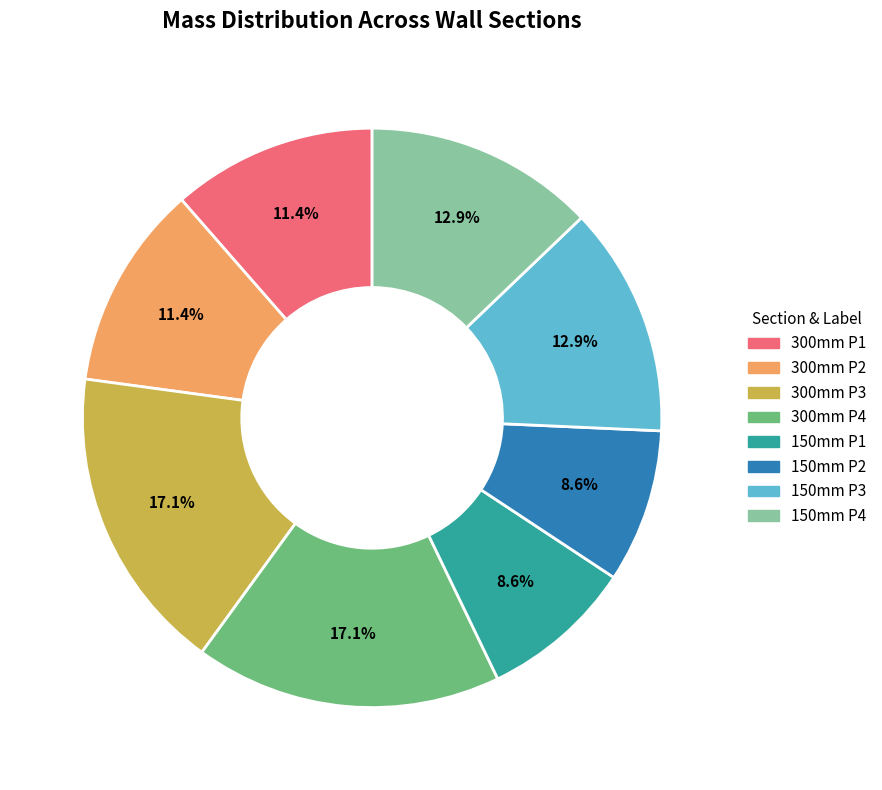

What is the total percentage of 150mm P3 and 300mm P2?

24.3%